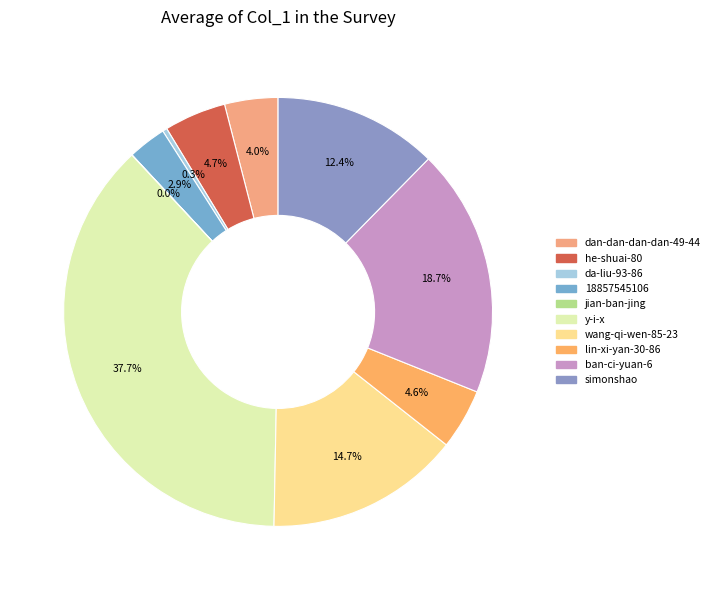

What is the change in value from he-shuai-80 to wang-qi-wen-85-23?

+34457